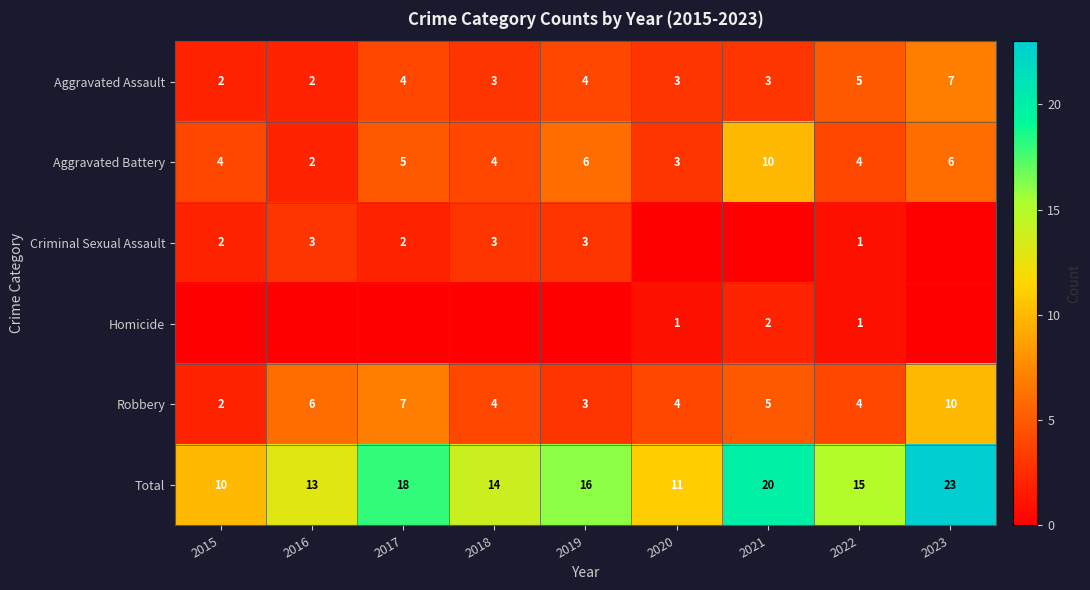

Which has a higher value, 2017 or 2021?

2017